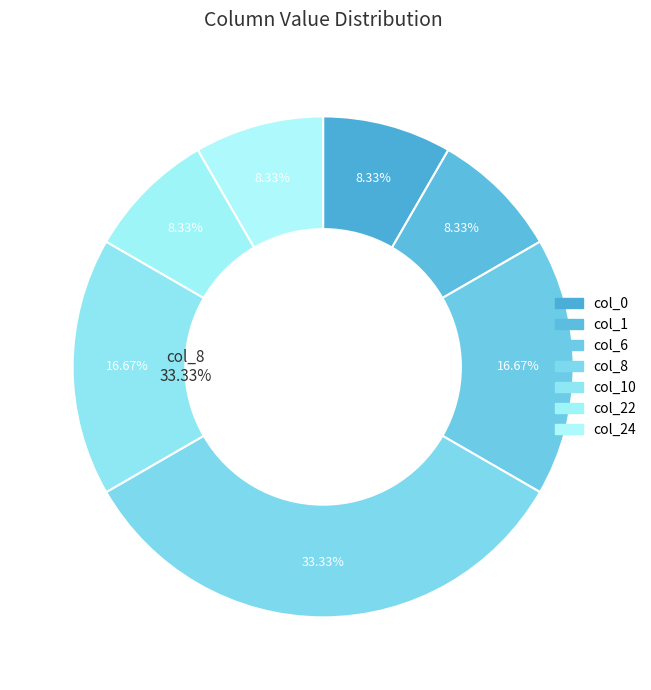

What percentage do col_1 and col_24 together represent?

16.7%